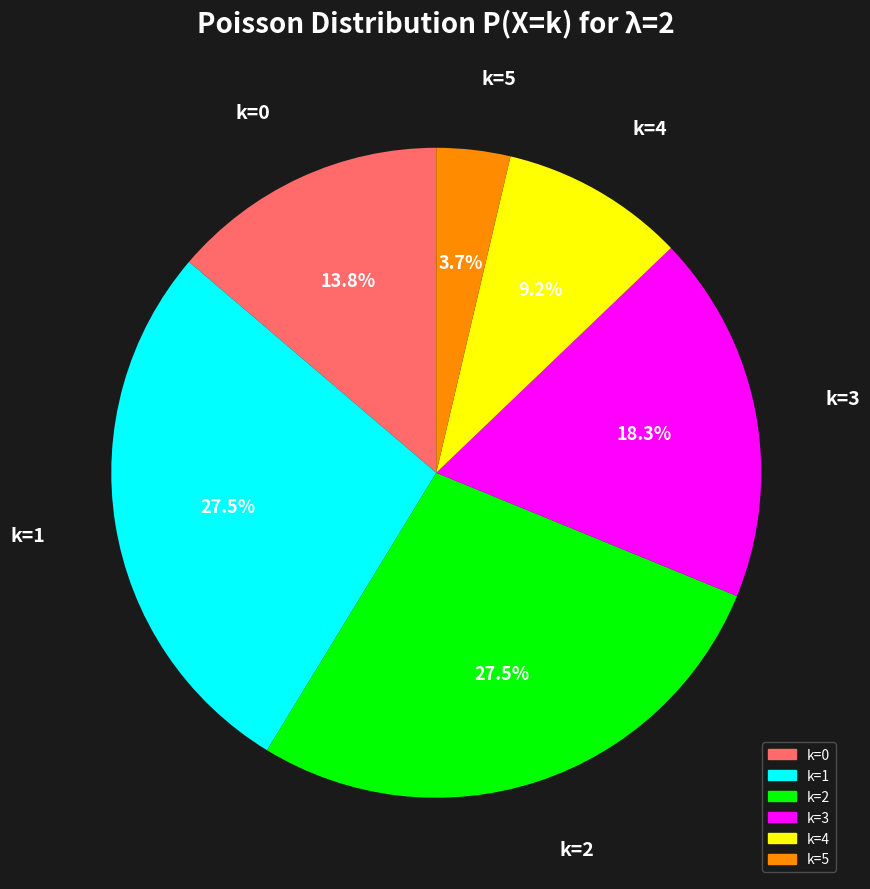

What percentage is the k=3 slice, to the nearest percent?

18%